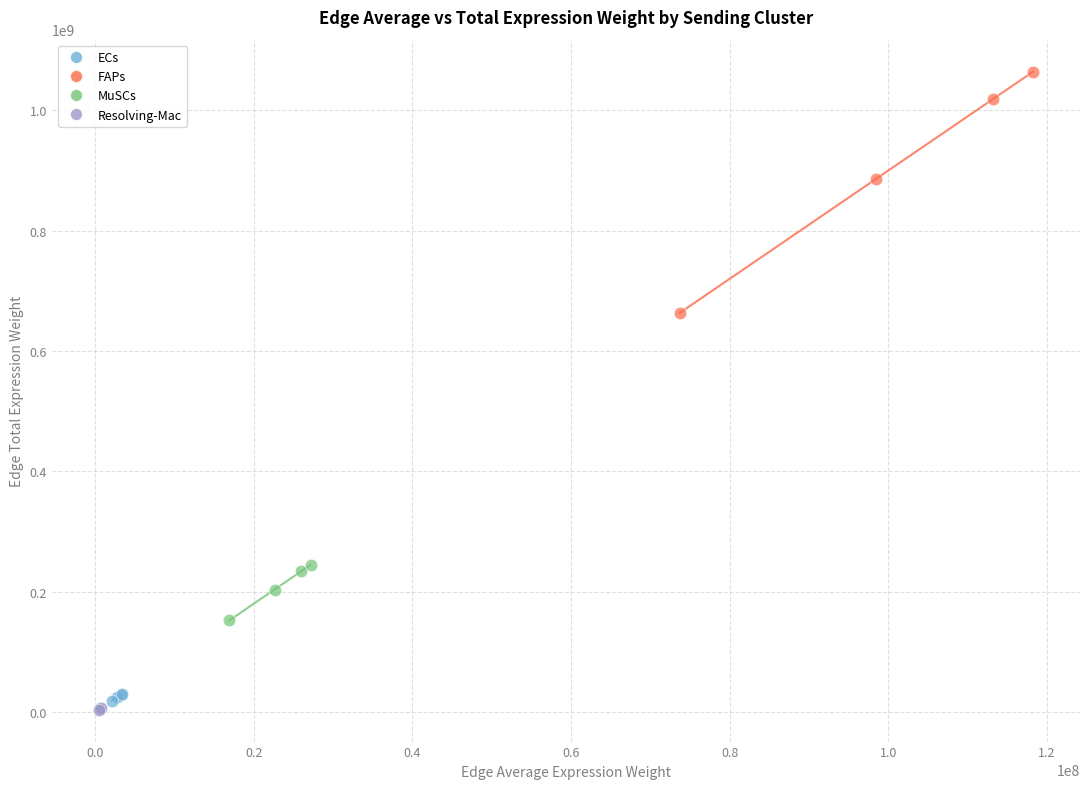

Which series has the widest spread of Y values?

FAPs